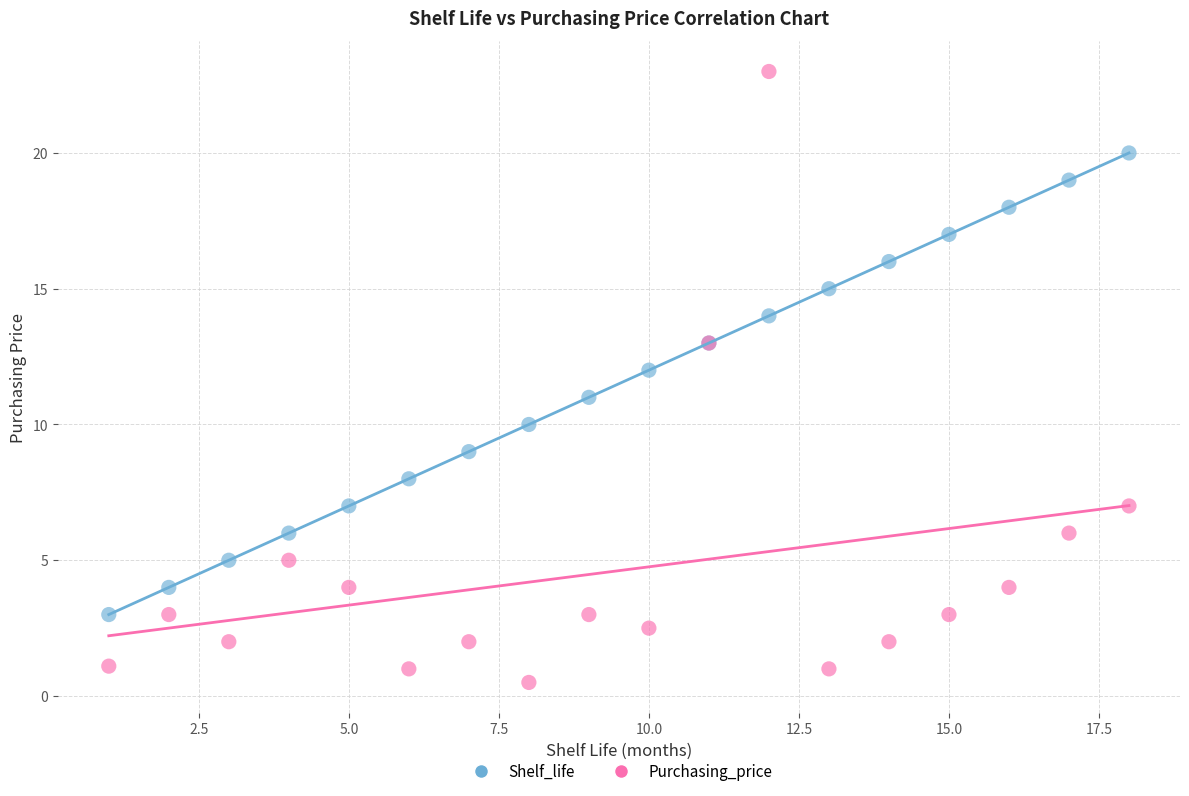

Which series contains the highest Y value?

Purchasing_price